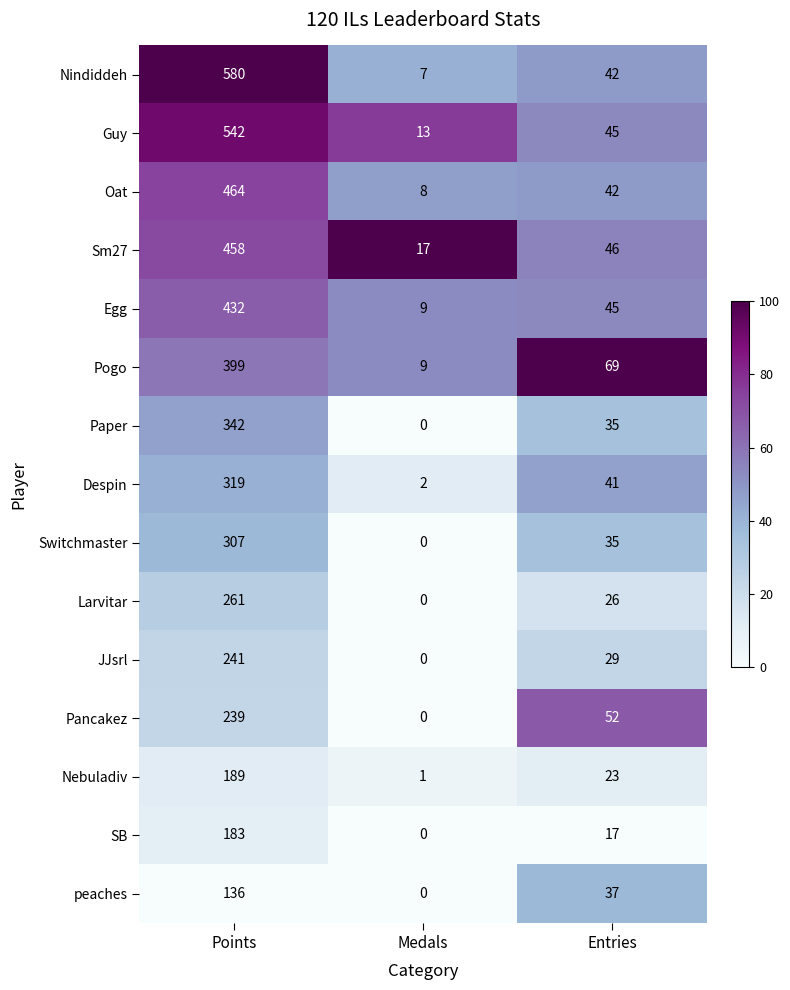

Rank the categories by Egg value from highest to lowest.

Points, Entries, Medals